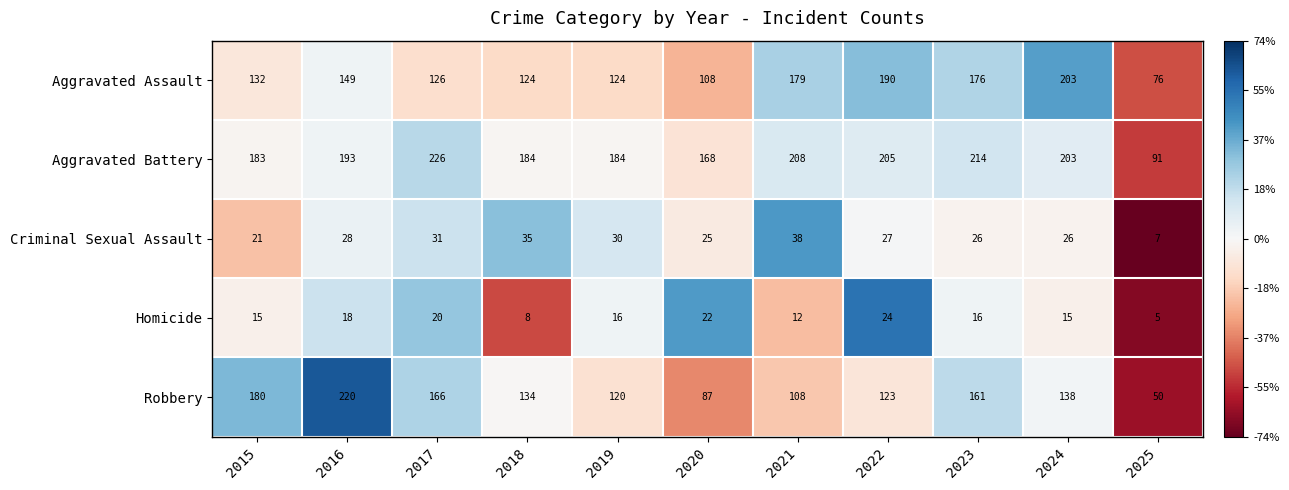

Where is Aggravated Assault nearest to the value 139?

2015